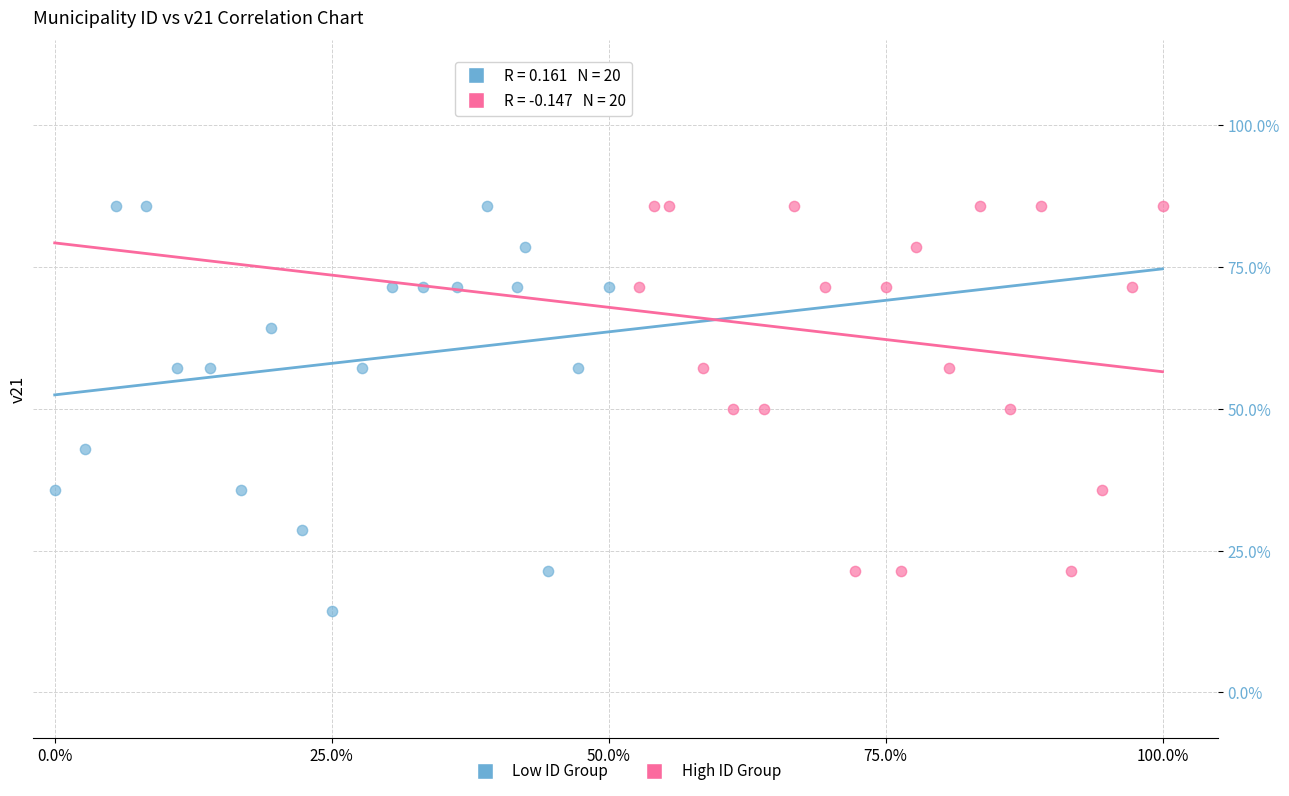

Which series has the widest spread of Y values?

Low ID Group